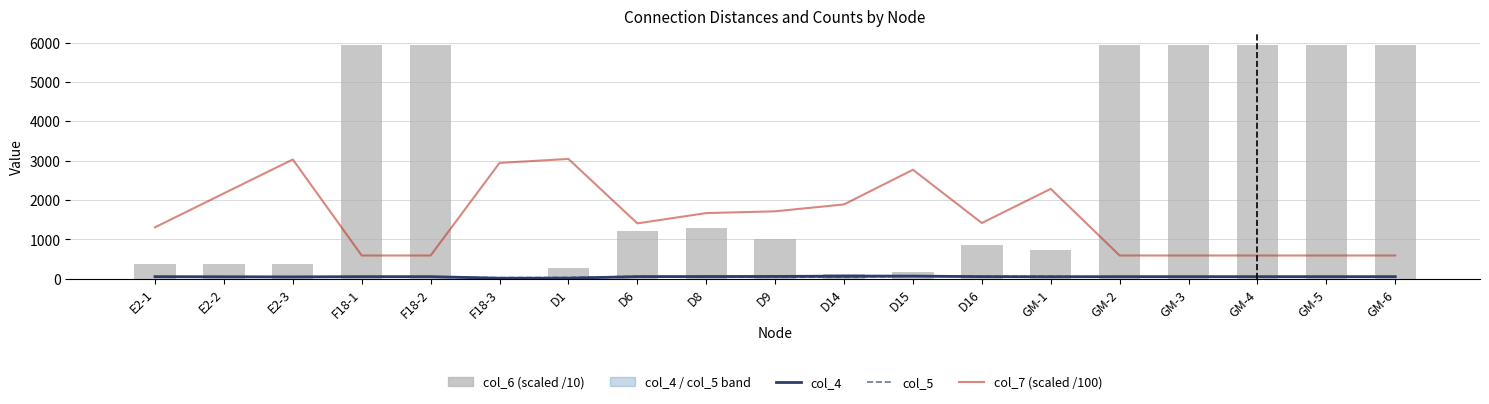

What is the minimum value shown in the chart?

12.0